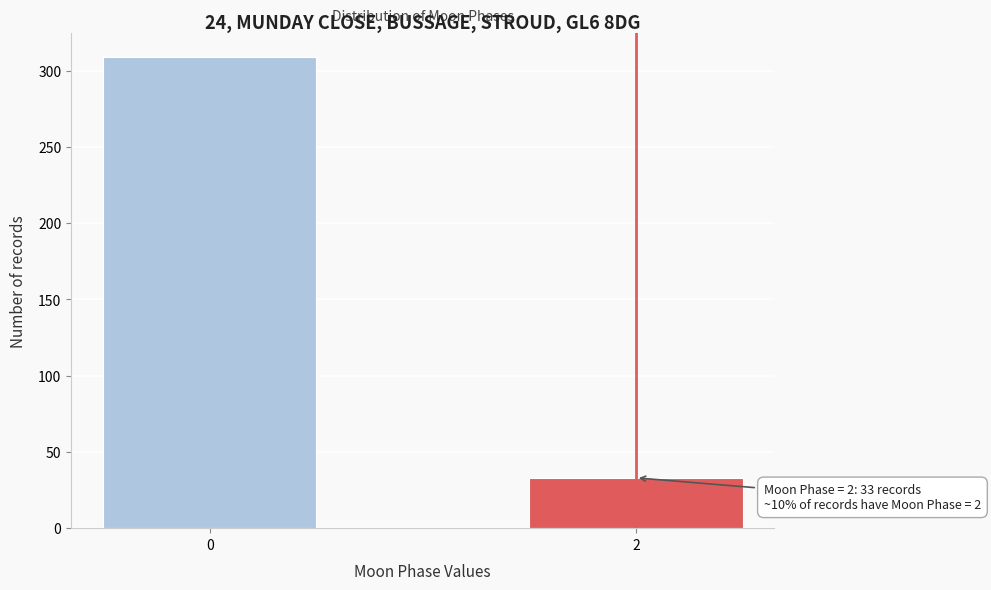

Reading left to right, extract all data points from this chart.

0=309	2=33